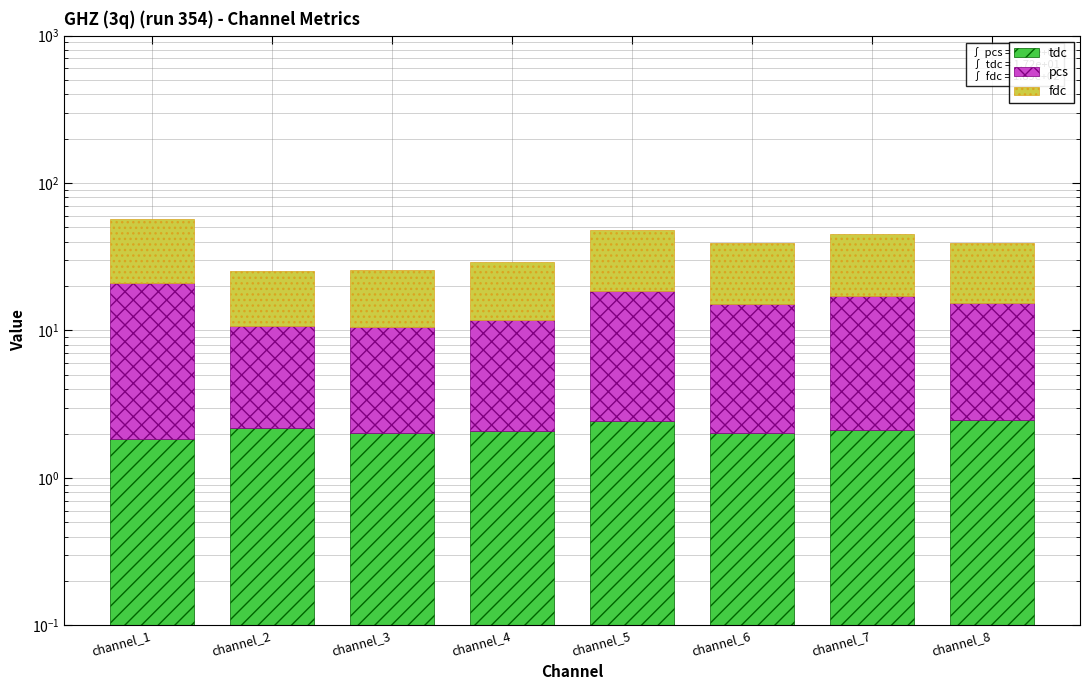

The value of fdc at channel_8 is 23.5. True or false?

True